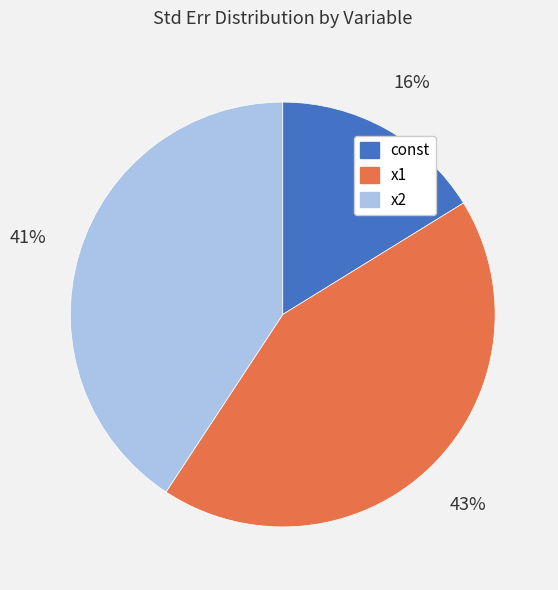

To the nearest percent, what percentage of the pie is x1?

43%